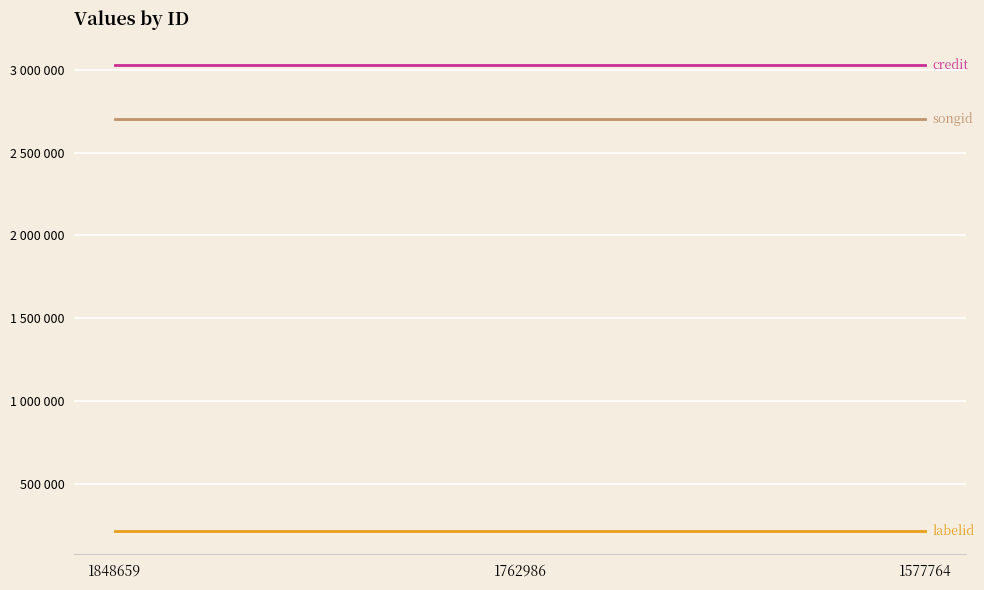

Rank the series by their maximum value, from highest to lowest.

credit, songid, labelid